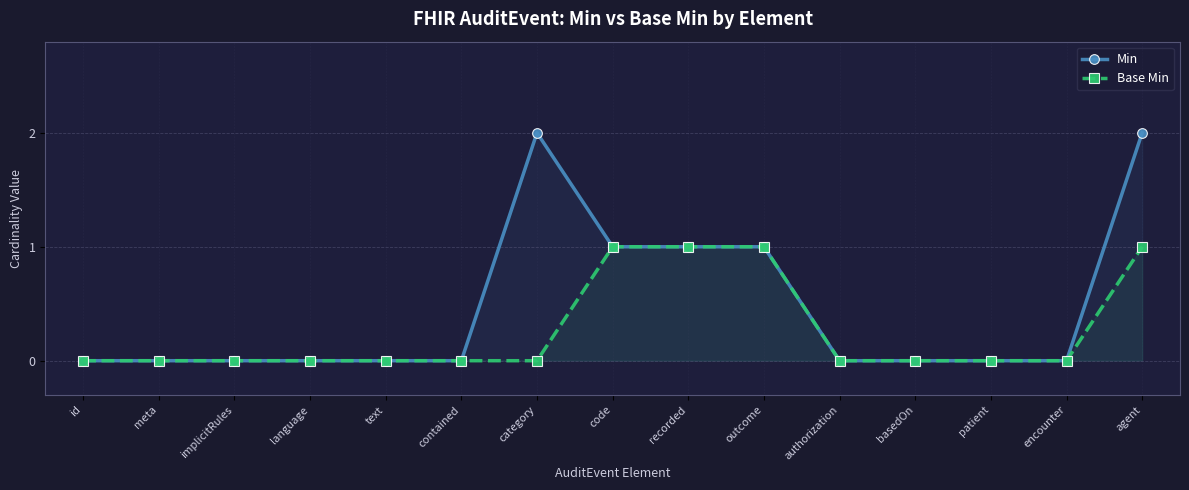

True or false: Base Min and Min intersect in this chart.

False